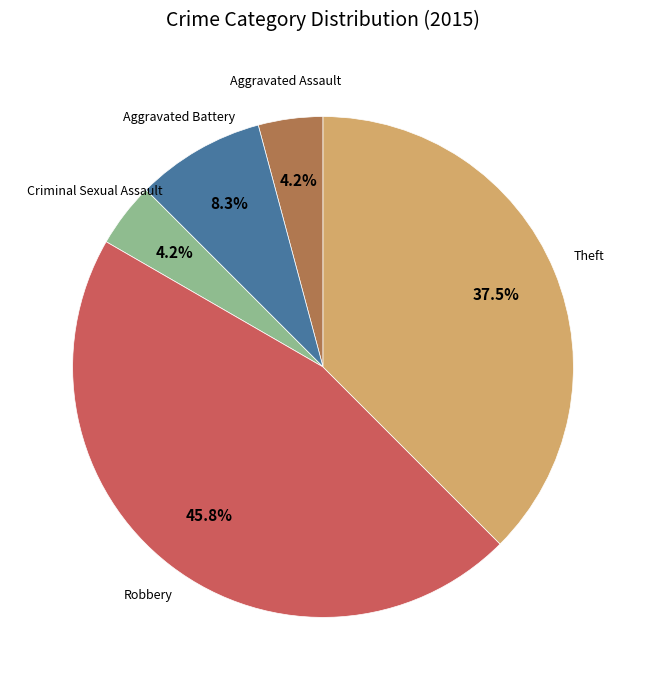

Is there any slice that represents more than half of the pie?

No